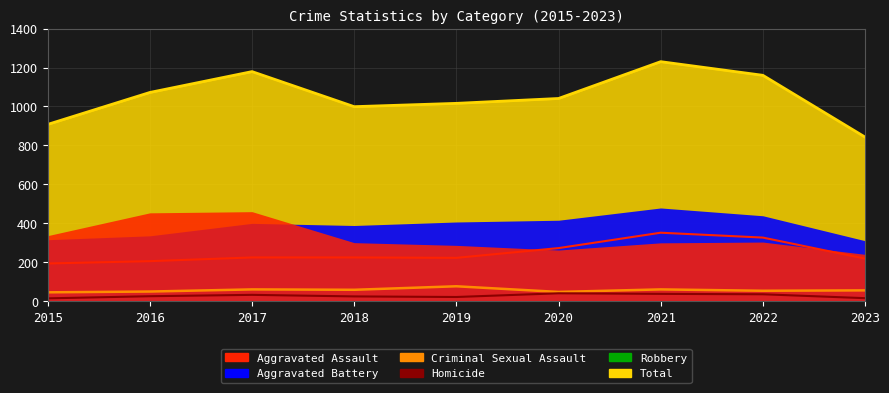

Is the value of Total (line) at 2016 greater than the value of Homicide at 2023?

Yes